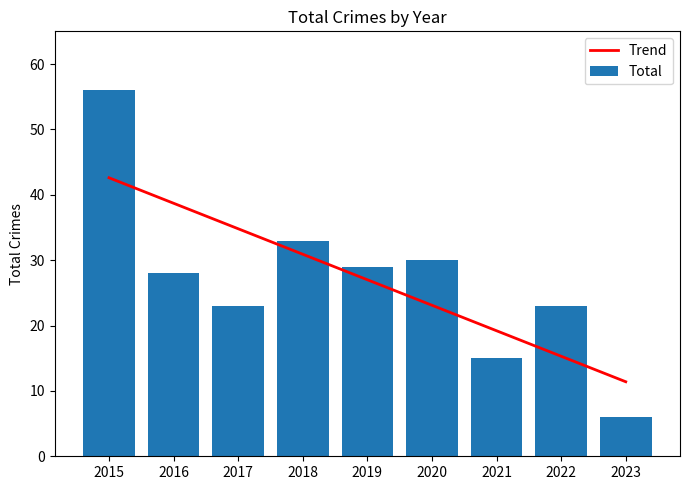

How many bars are there in total?

9